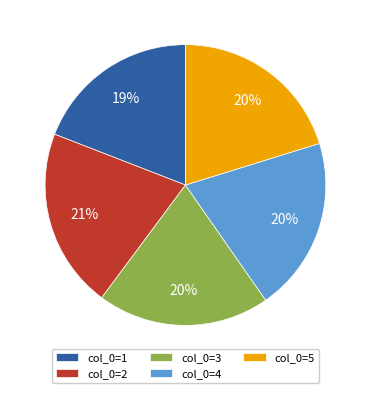

Is it true that col_0=2 is 11% of the pie?

False